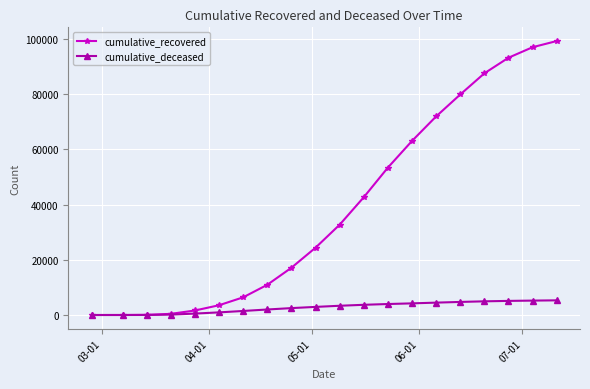

What are all the series names shown in the legend?

cumulative_recovered, cumulative_deceased